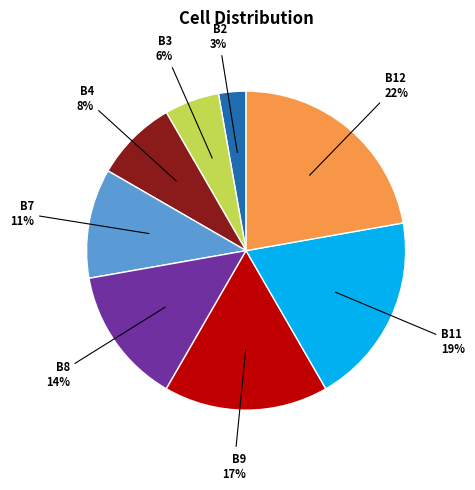

To the nearest percent, what is the difference between the largest and smallest slice percentages?

19%